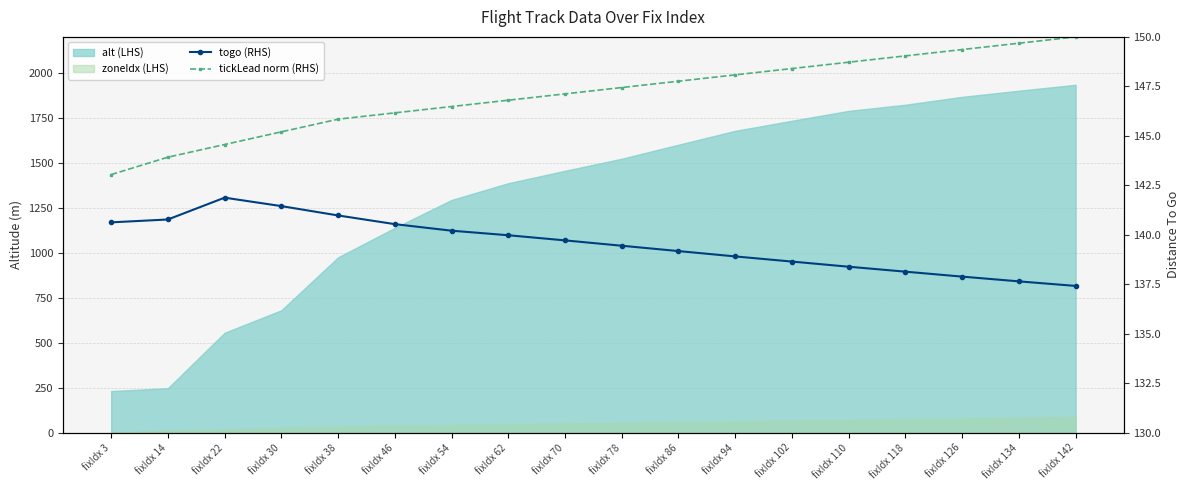

True or false: tickLead norm (RHS) and togo (RHS) intersect in this chart.

False